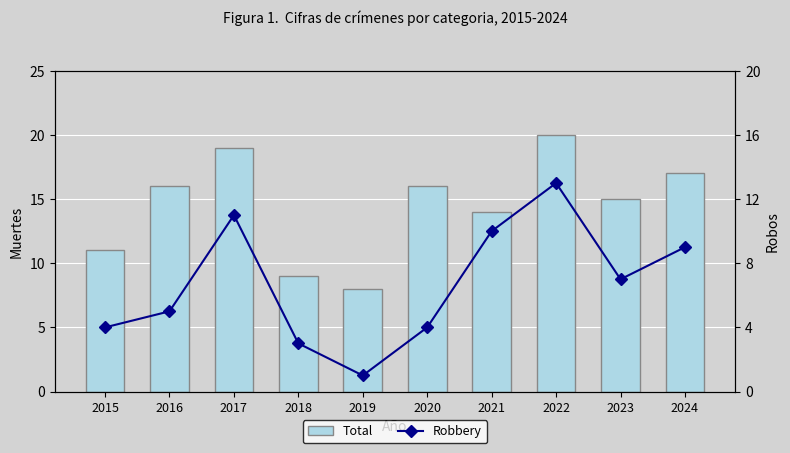

Where is Total nearest to the value 14?

2021